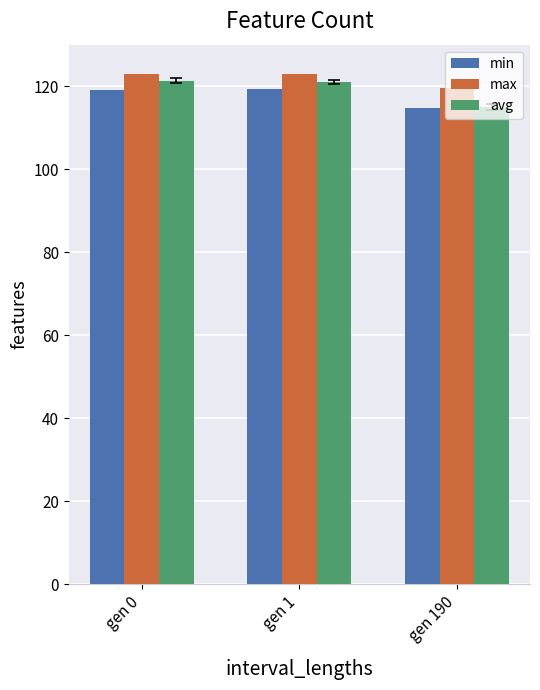

What is the maximum value shown in the chart?

123.0